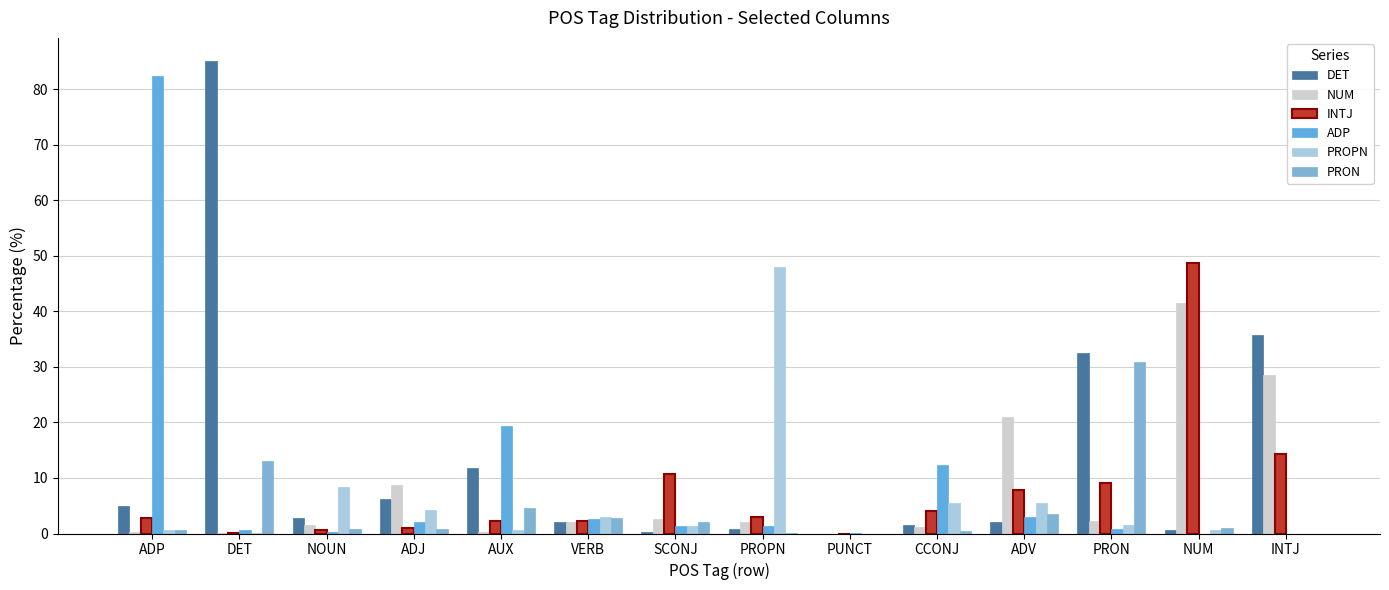

What is the label of the 7th bar from the left?

SCONJ